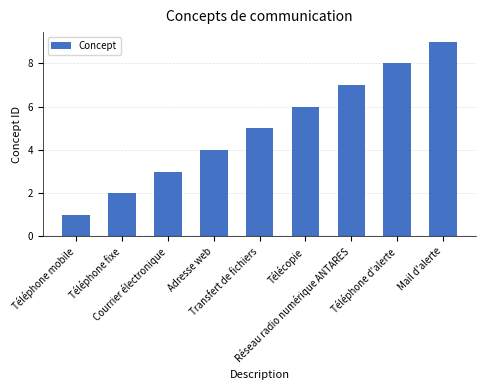

Rank the categories by value from highest to lowest.

Mail d'alerte, Téléphone d'alerte, Réseau radio numérique ANTARES, Télécopie, Transfert de fichiers, Adresse web, Courrier électronique, Téléphone fixe, Téléphone mobile